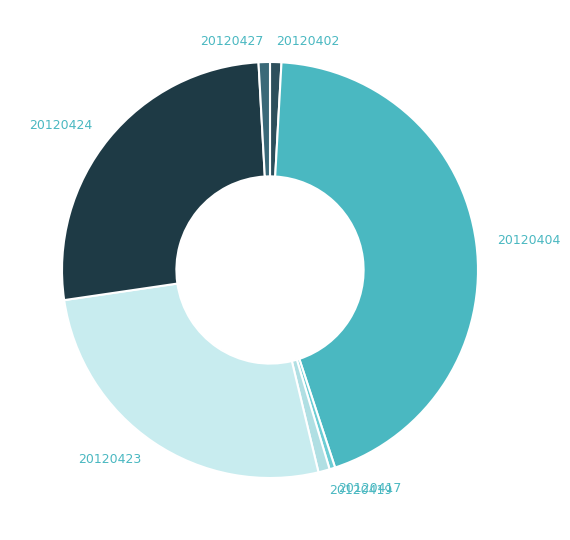

The 20120419 slice represents 1% of the pie. True or false?

True